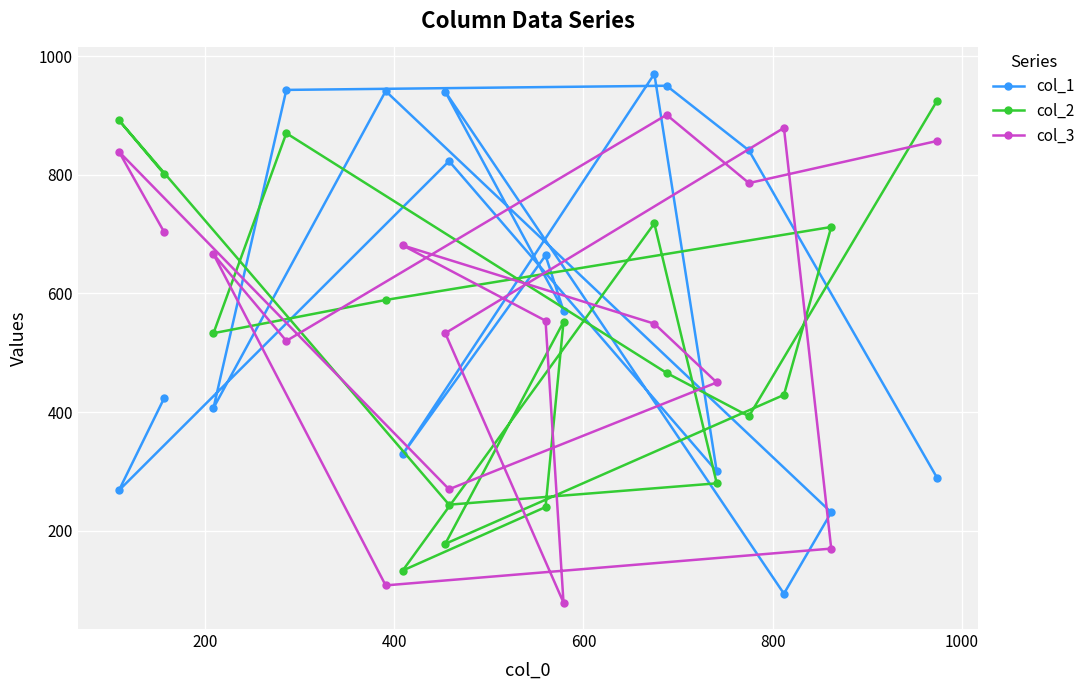

How many lines are shown in the chart?

3